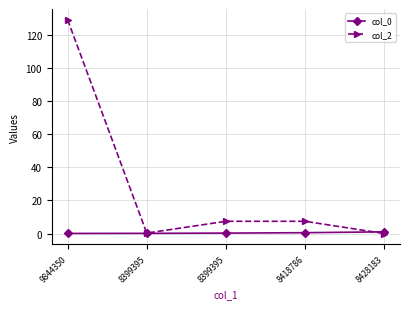

What is the average value of the col_2 series?

28.8